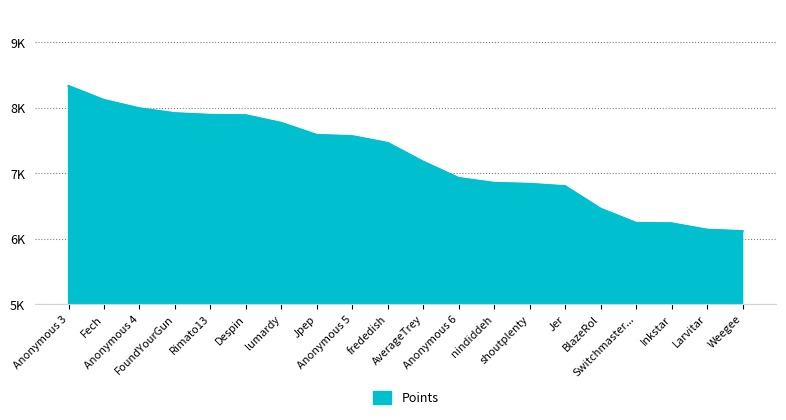

Is this an area chart (filled region under the line)?

Yes